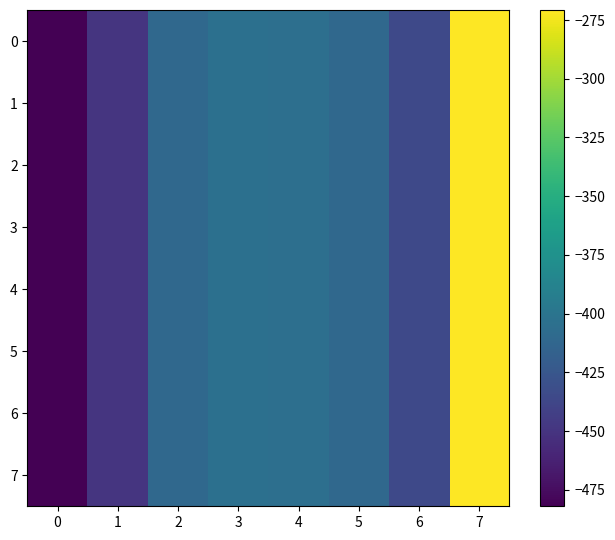

What is the greatest value displayed?

-270.7